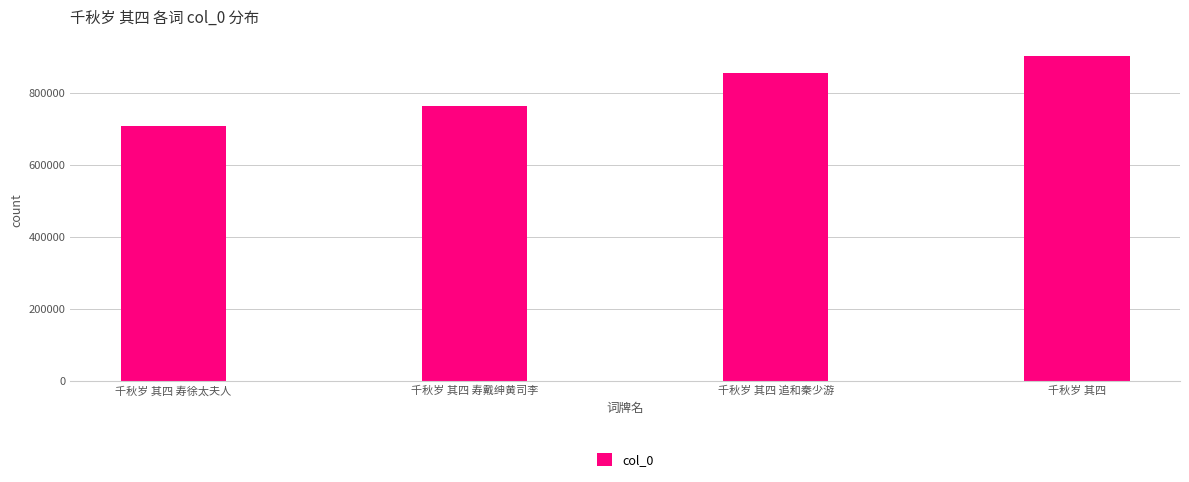

How many series are shown in this chart?

1